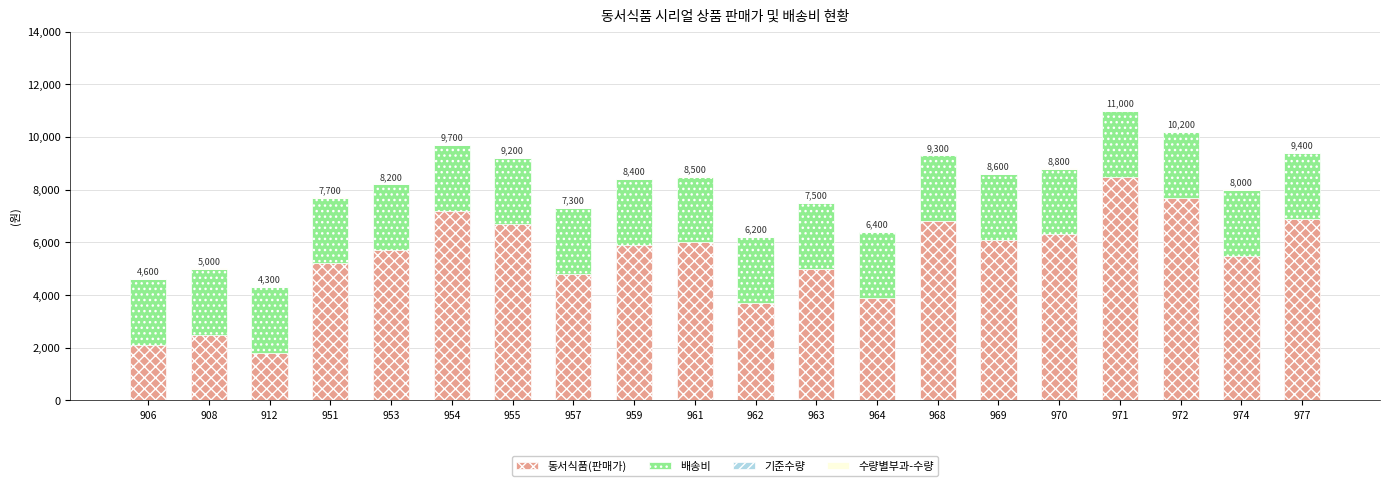

The value of 동서식품(판매가) at 912 is 1003. True or false?

False